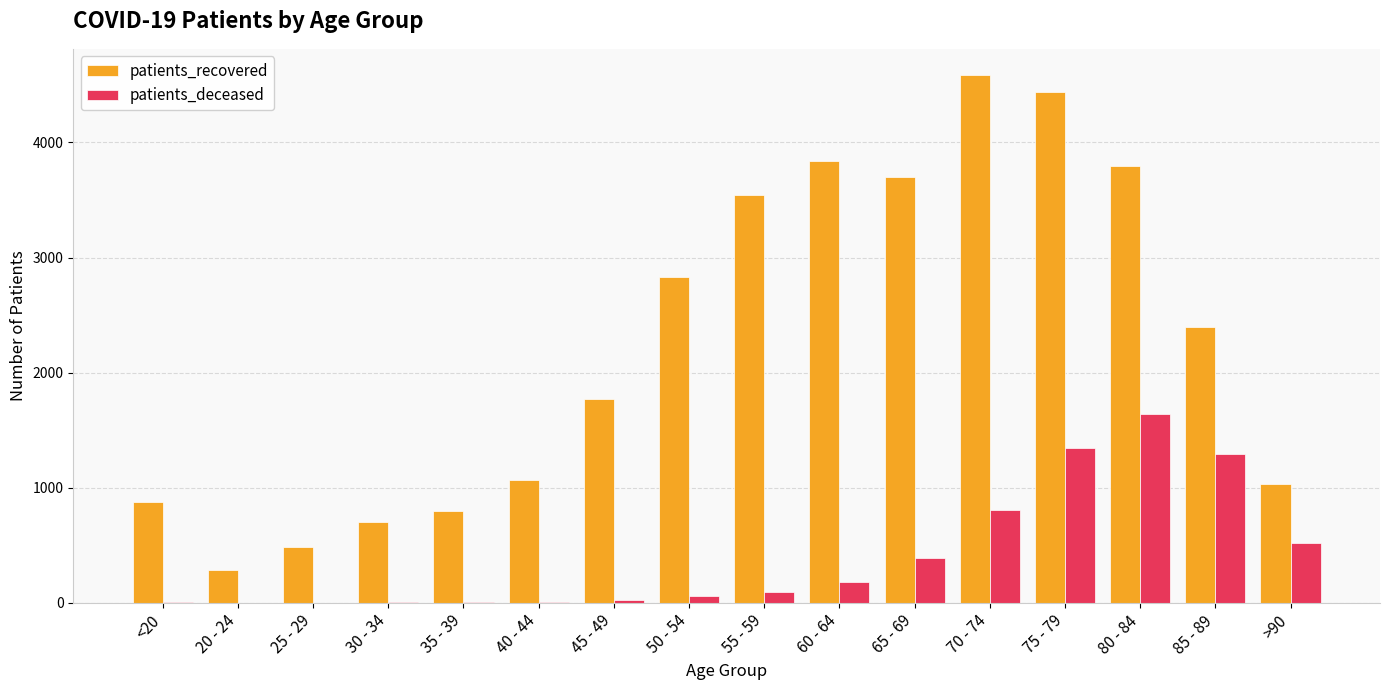

Between 30 - 34 and 60 - 64, which series saw the biggest shift?

patients_recovered